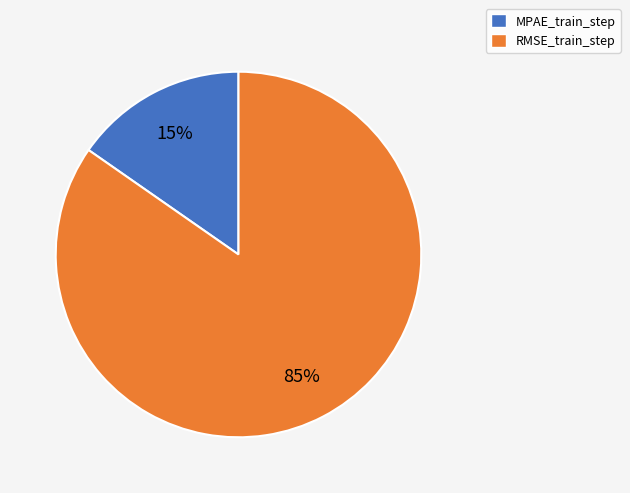

The RMSE_train_step slice represents 77% of the pie. True or false?

False